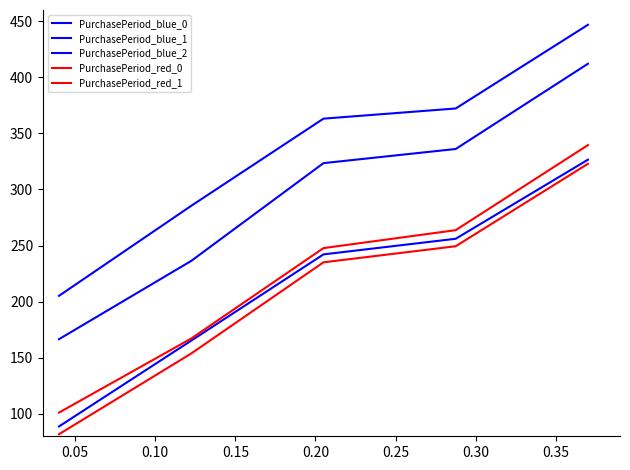

Does the chart display data point markers on the line(s)?

No